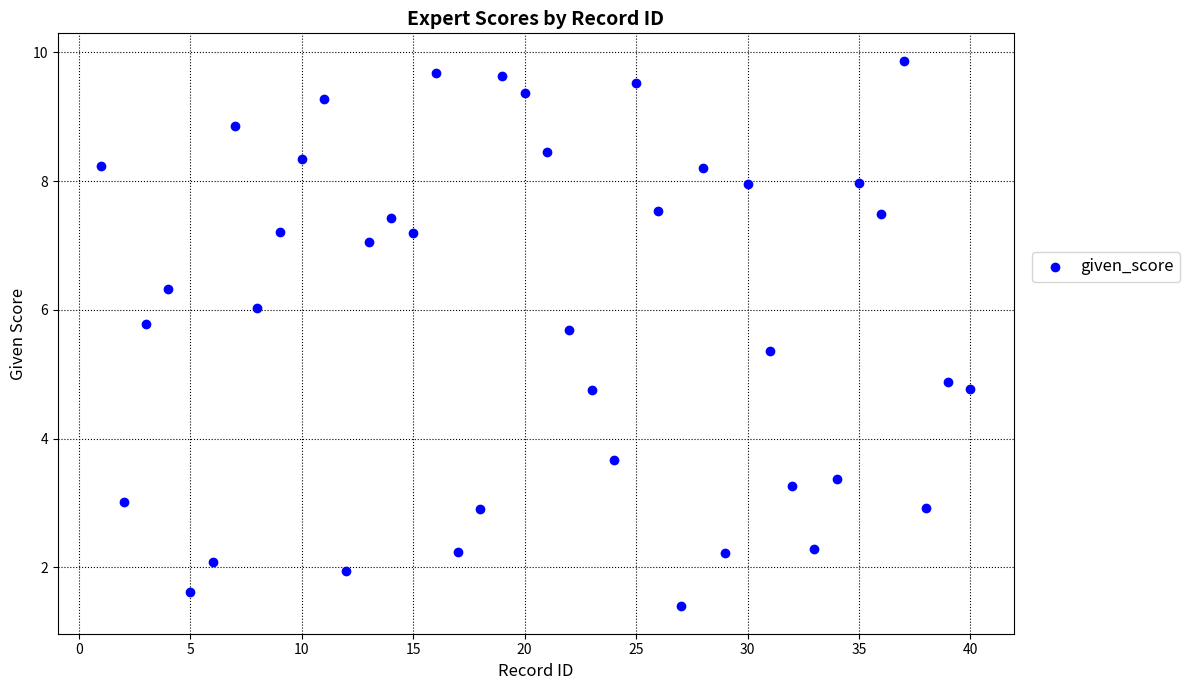

What Y value in the scatter plot is closest to 5?

4.9